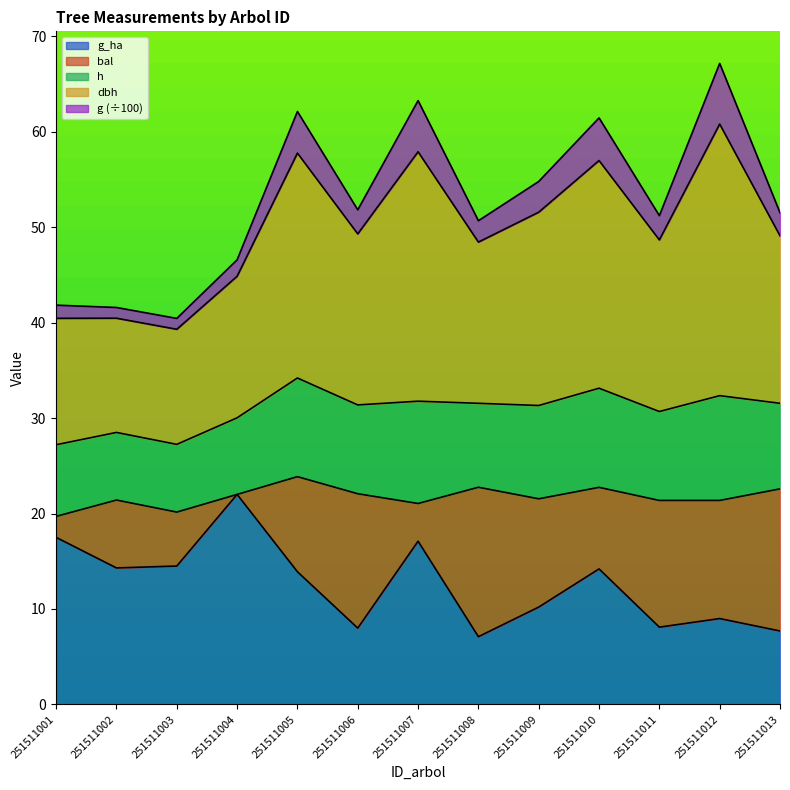

What is the total value across all series at 251511010?

61.4